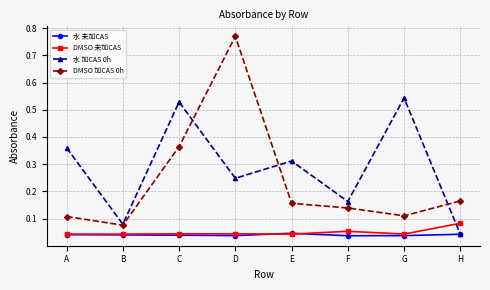

The value of DMSO 加CAS 0h at H is 0.0. True or false?

False